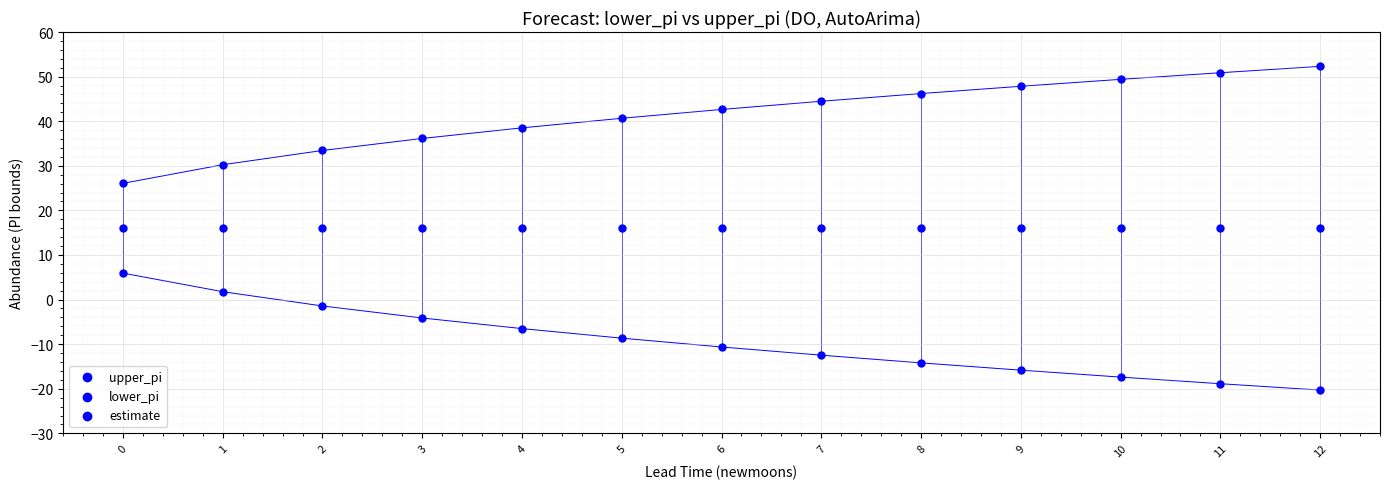

How many data points are displayed?

39